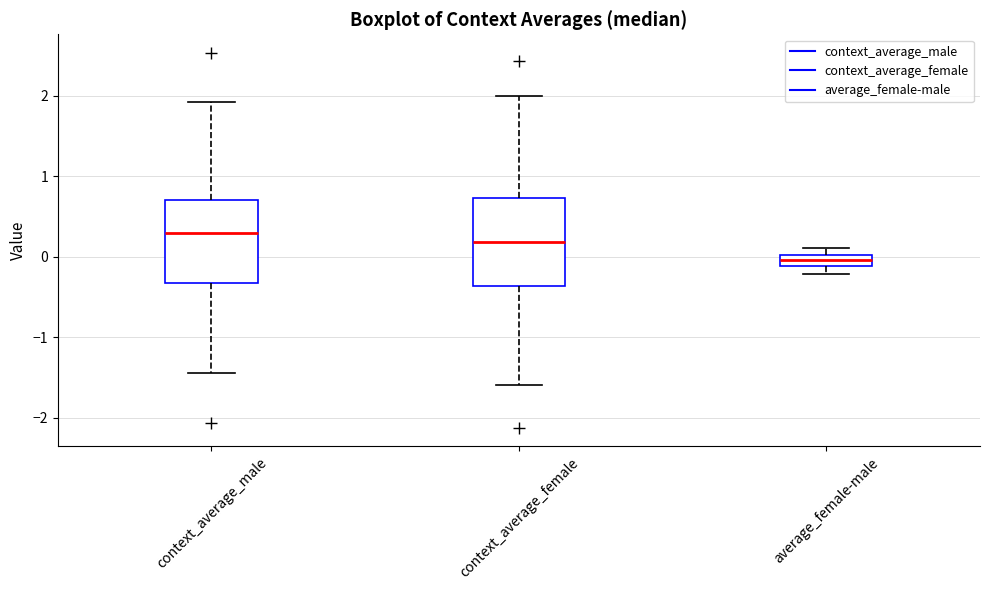

Where is the upper edge of the box for context_average_male on the y-axis? The values are not printed on the chart, so give them approximately, as read against the axis.

0.7